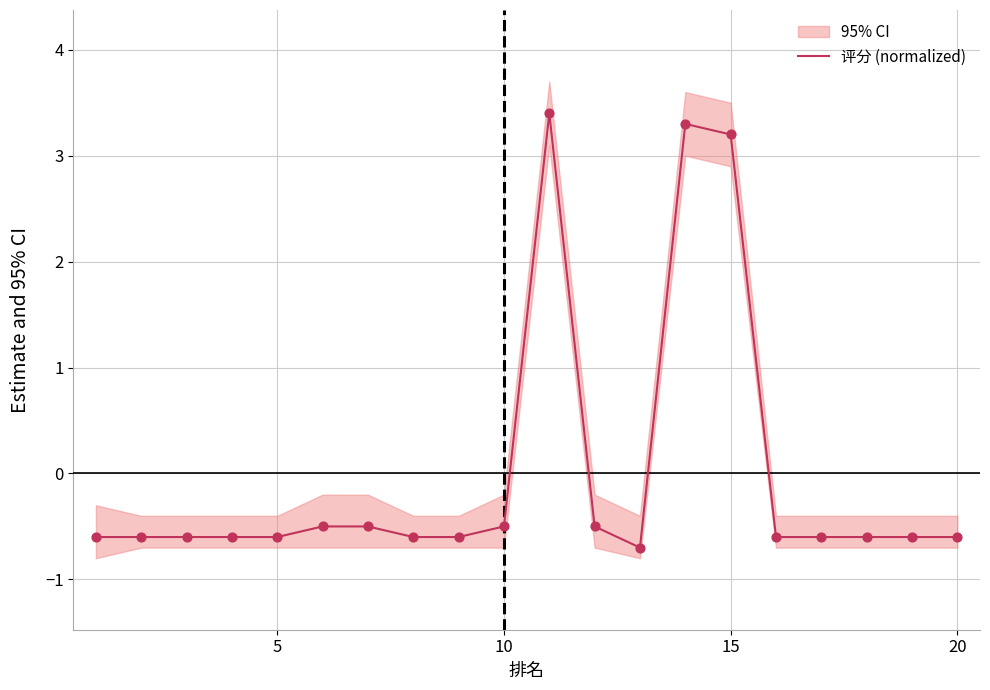

What is the highest value of the 评分 (normalized) series?

3.4